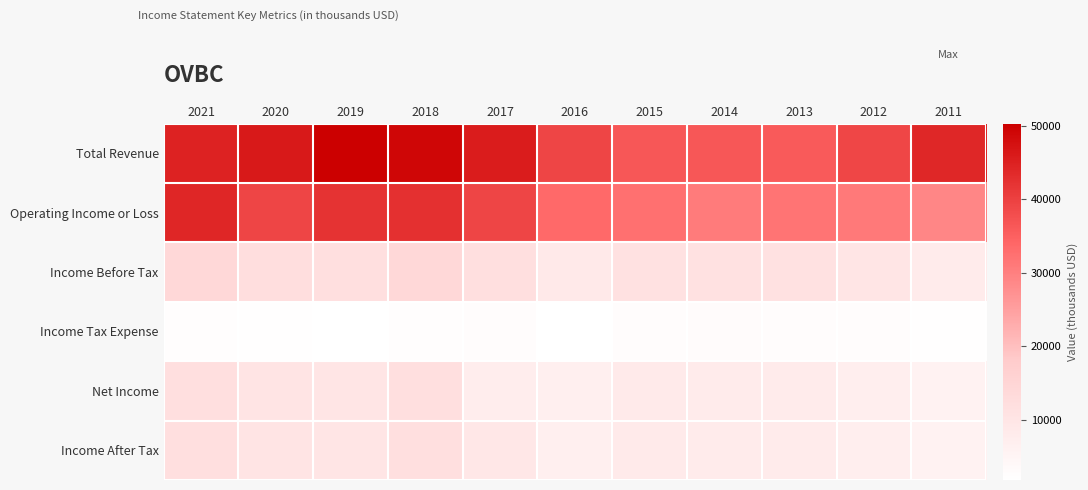

List the series in order of their peak value, lowest first.

Income Tax Expense, Net Income, Income After Tax, Income Before Tax, Operating Income or Loss, Total Revenue